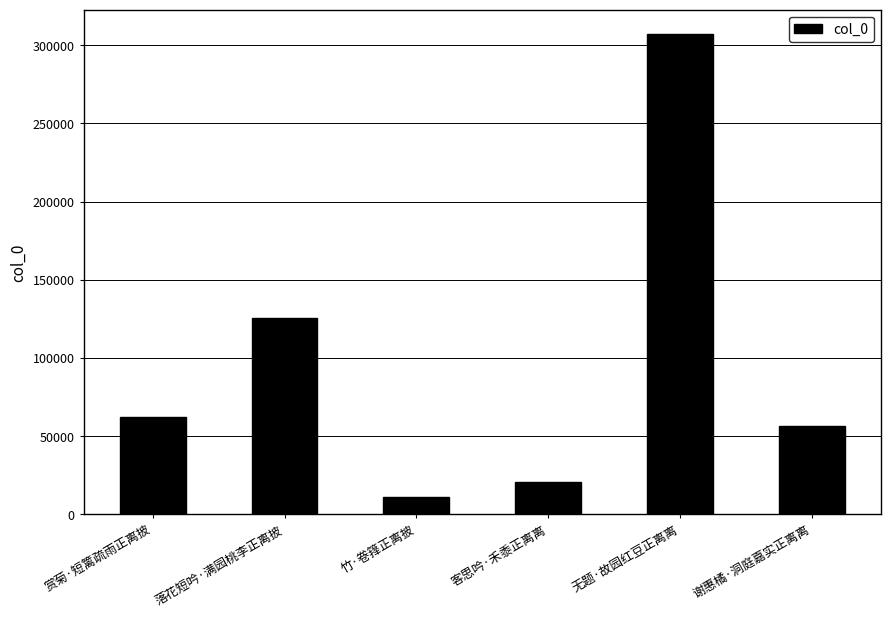

What is the maximum value shown in the chart?

307363